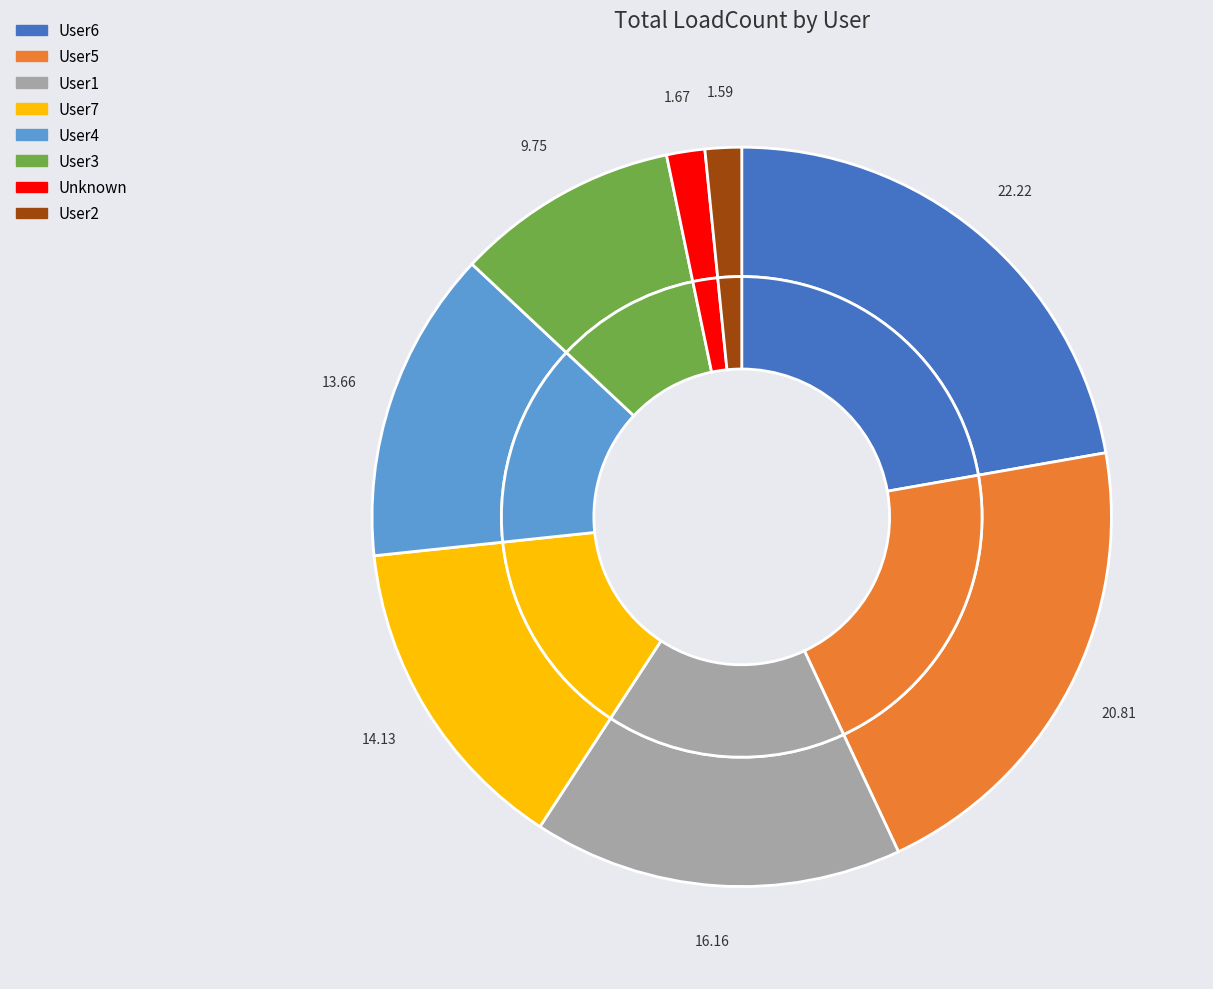

What is the change in value from User6 to User5?

-4007